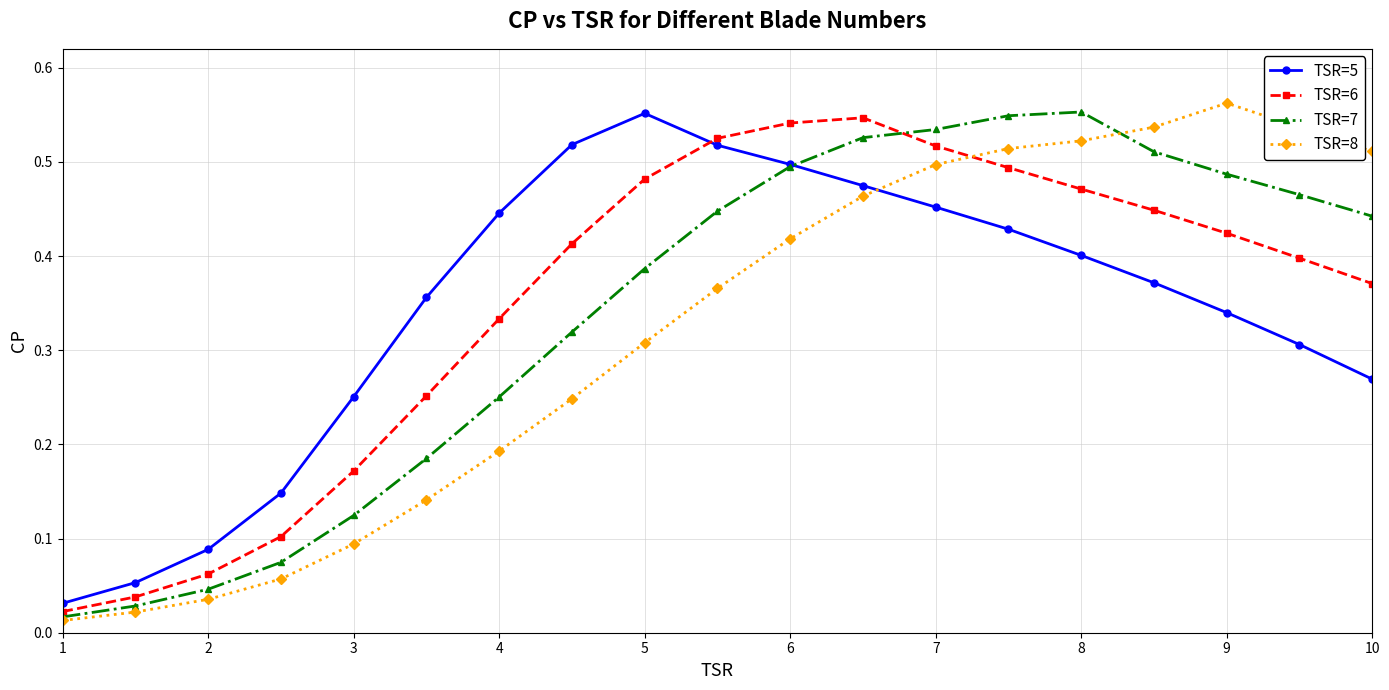

How many distinct data groups are displayed?

4